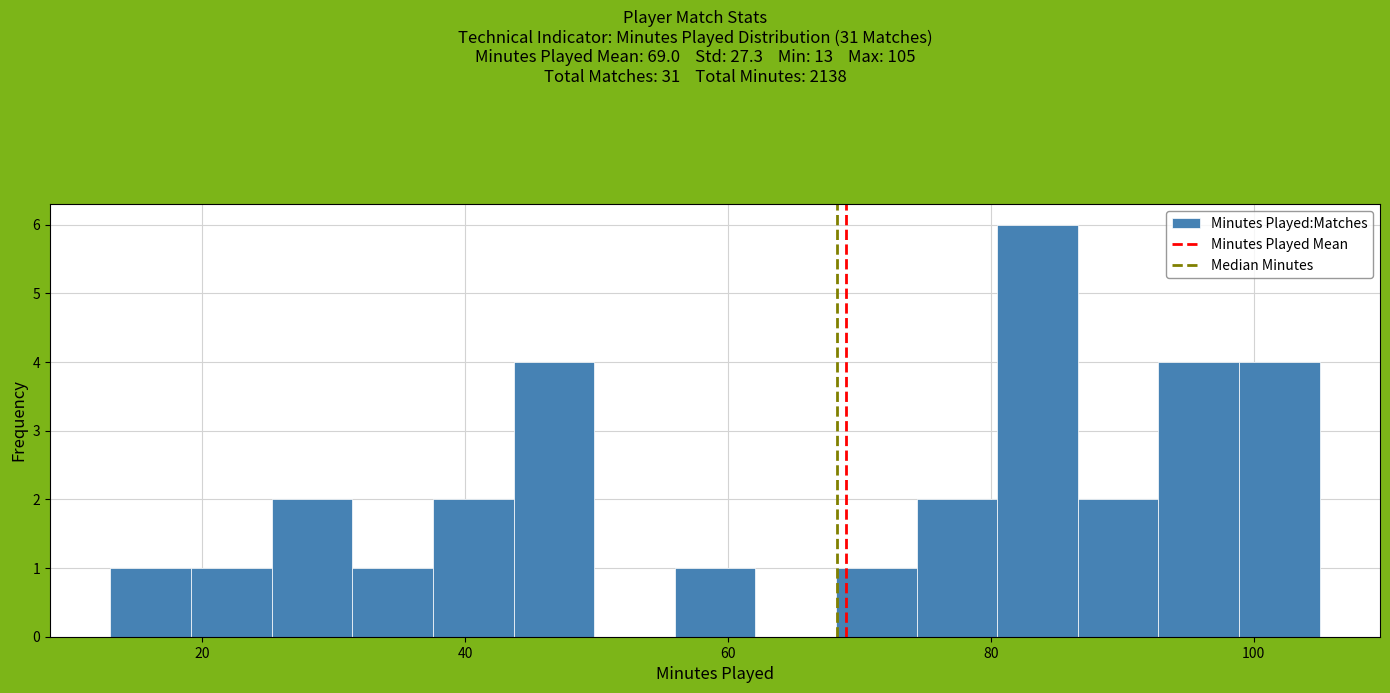

Read against the x-axis, roughly where is the centre of the tallest bar?

84